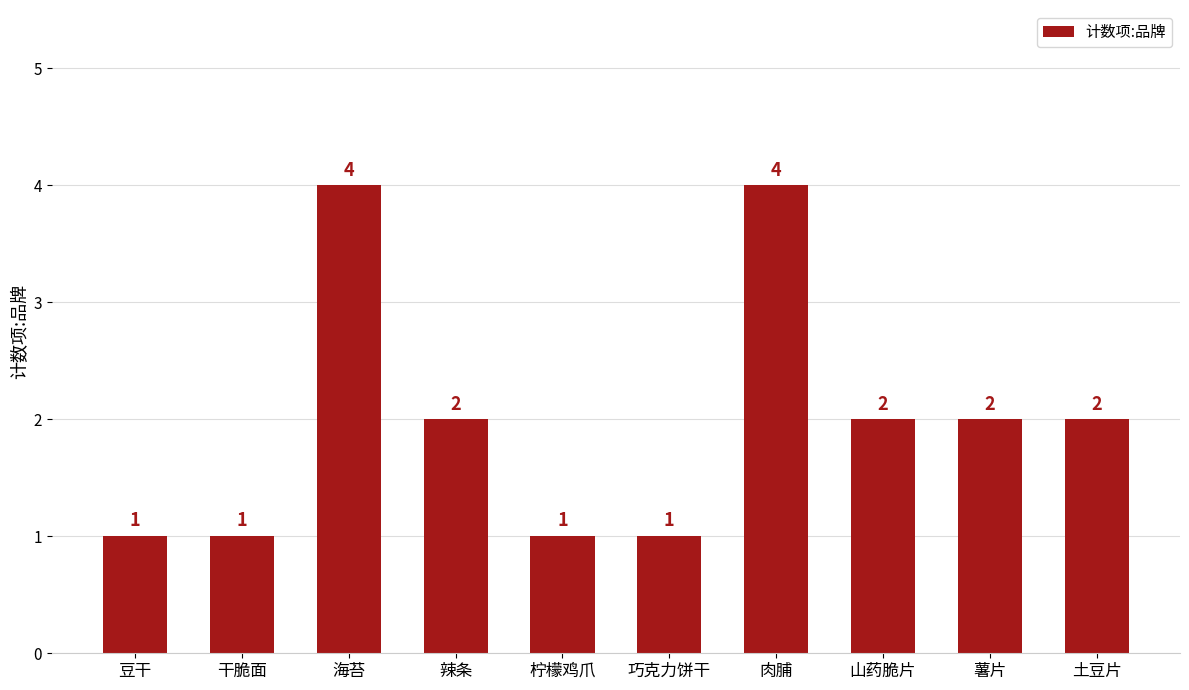

What is the average value?

2